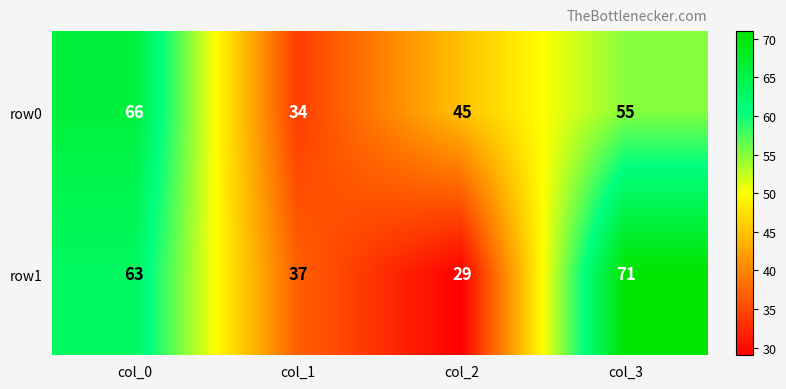

Which series has the largest range (max minus min)?

row1